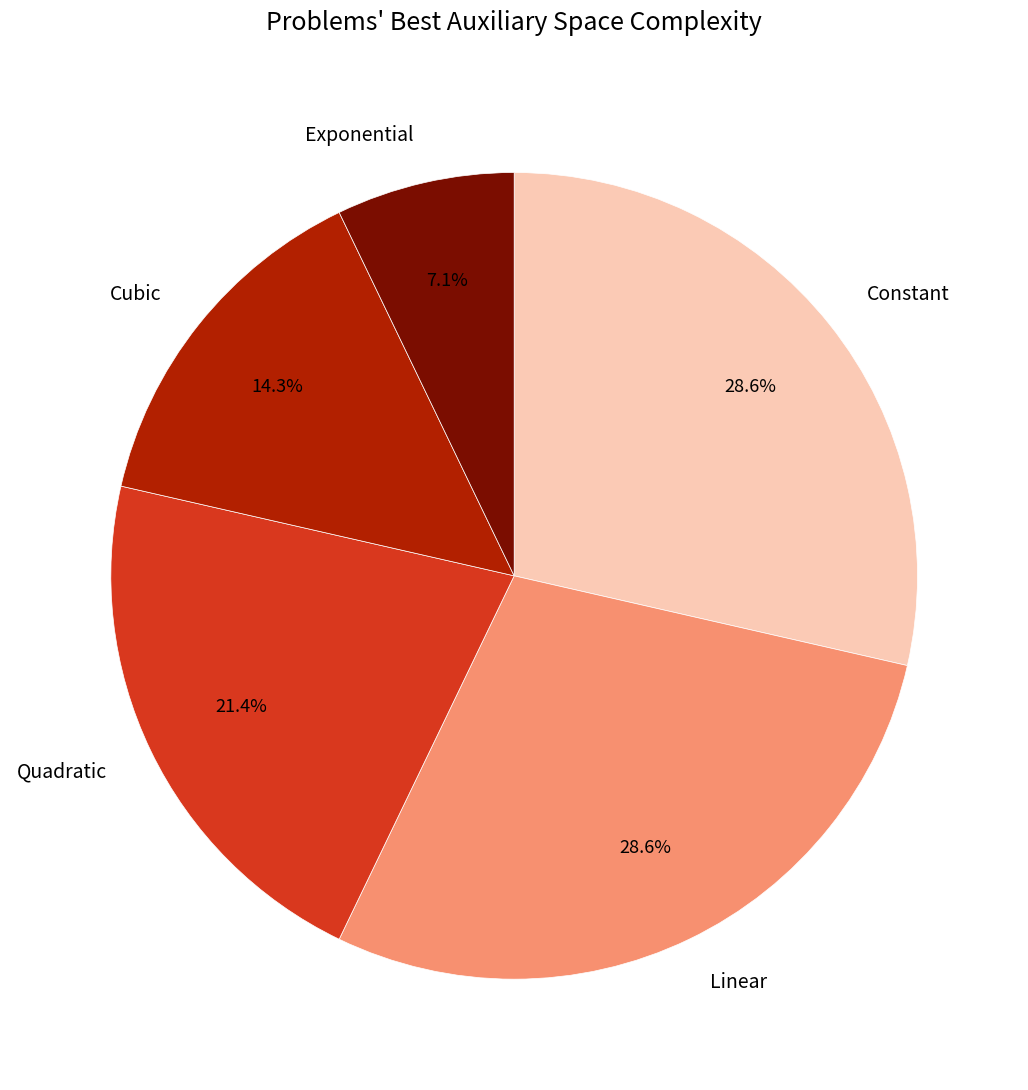

Does any single category account for the majority?

No